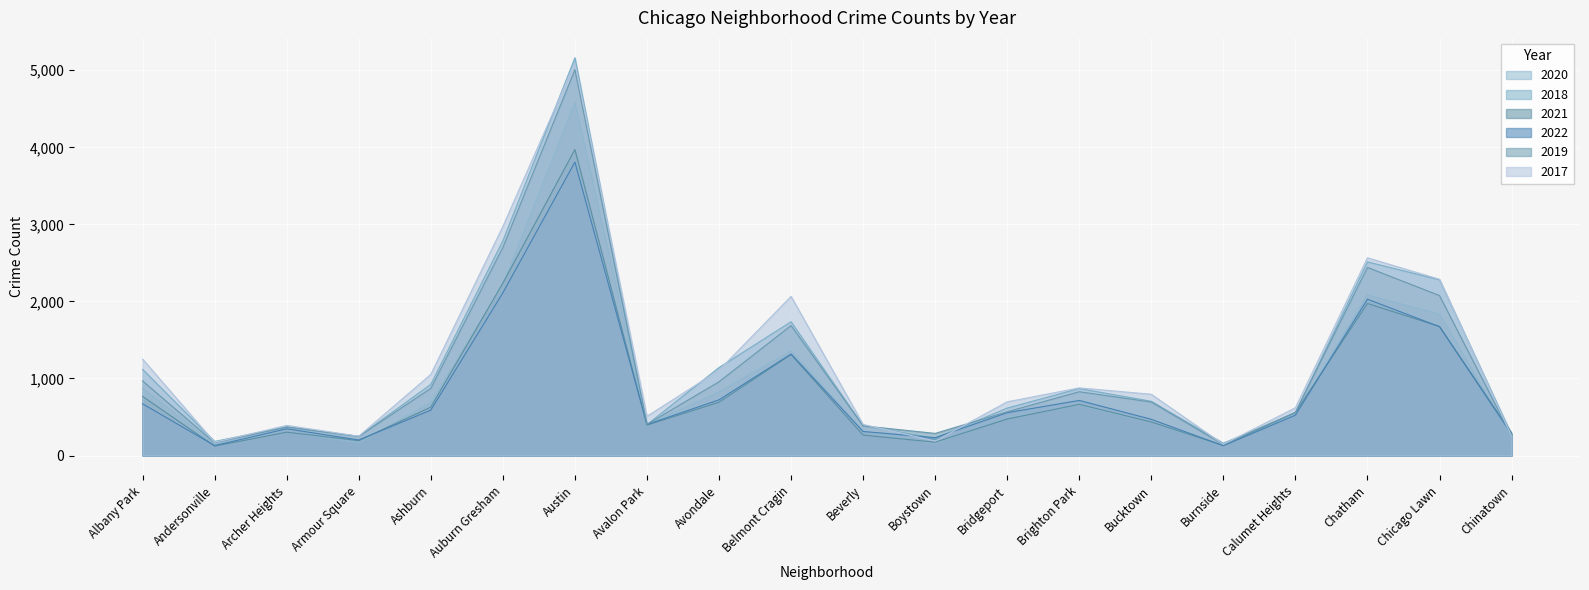

The value of 2019 at Beverly is 385. True or false?

True